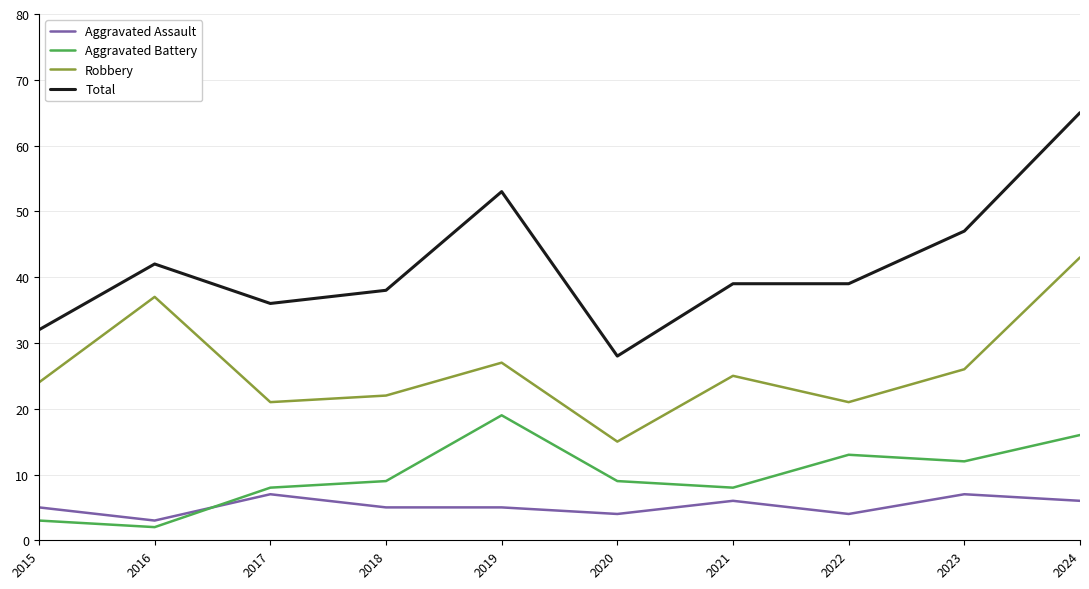

True or false: Aggravated Assault and Total cross at least once.

False